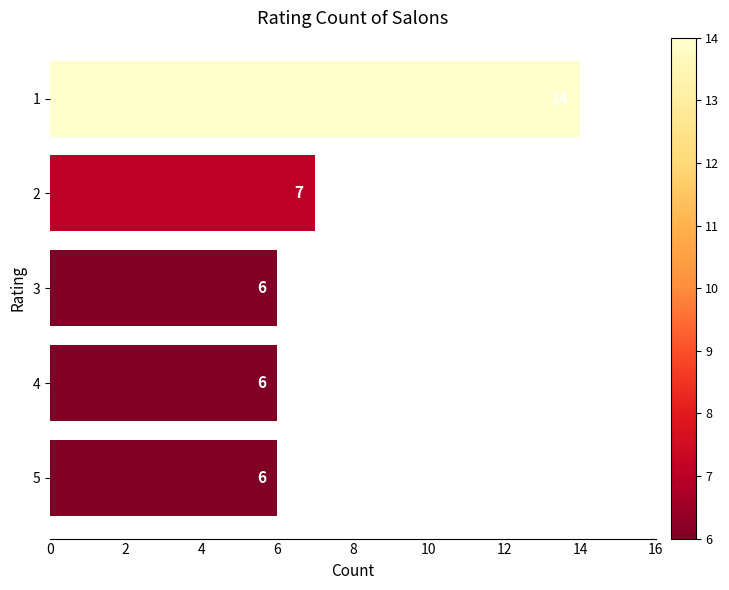

At which label is the value closest to 10?

2